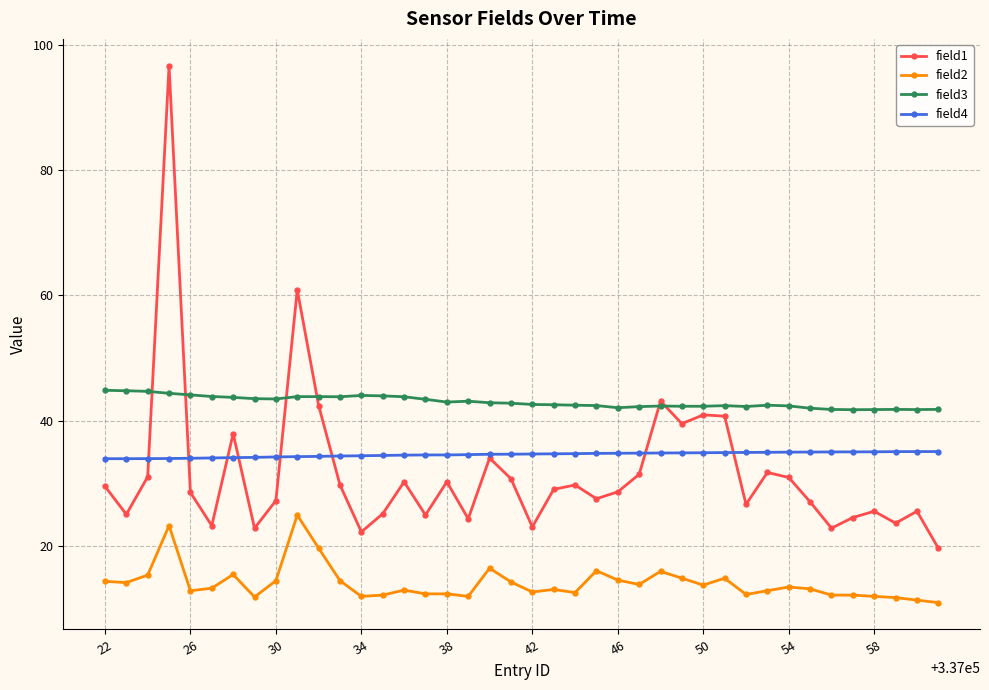

Which series has the largest range (max minus min)?

field1